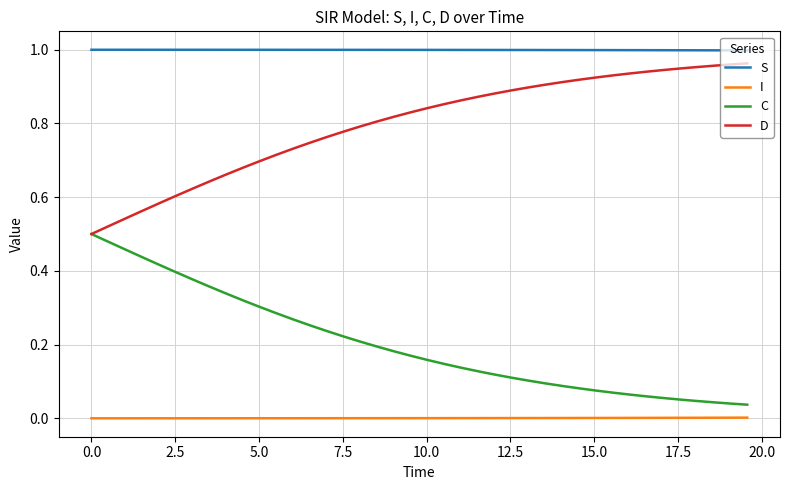

List the series in order of their overall mean, highest first.

S, D, C, I